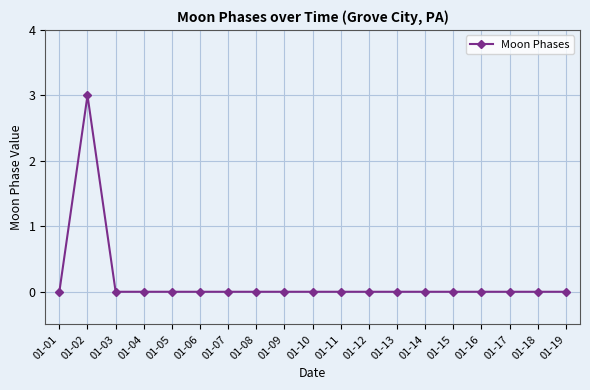

Count the number of categories in the chart.

19